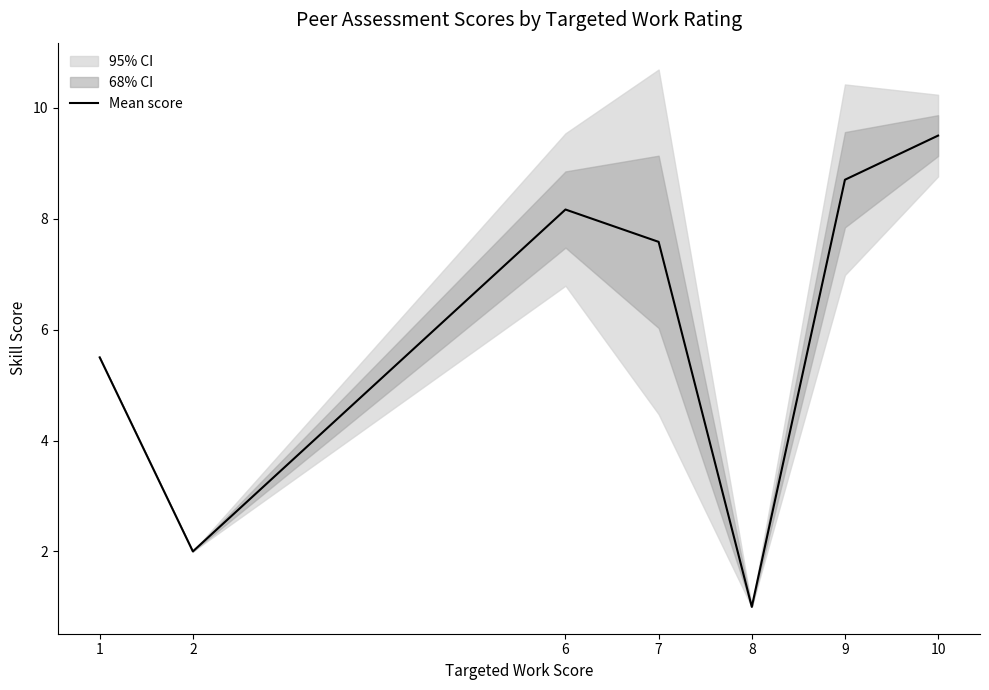

Where is the data nearest to the value 5?

1